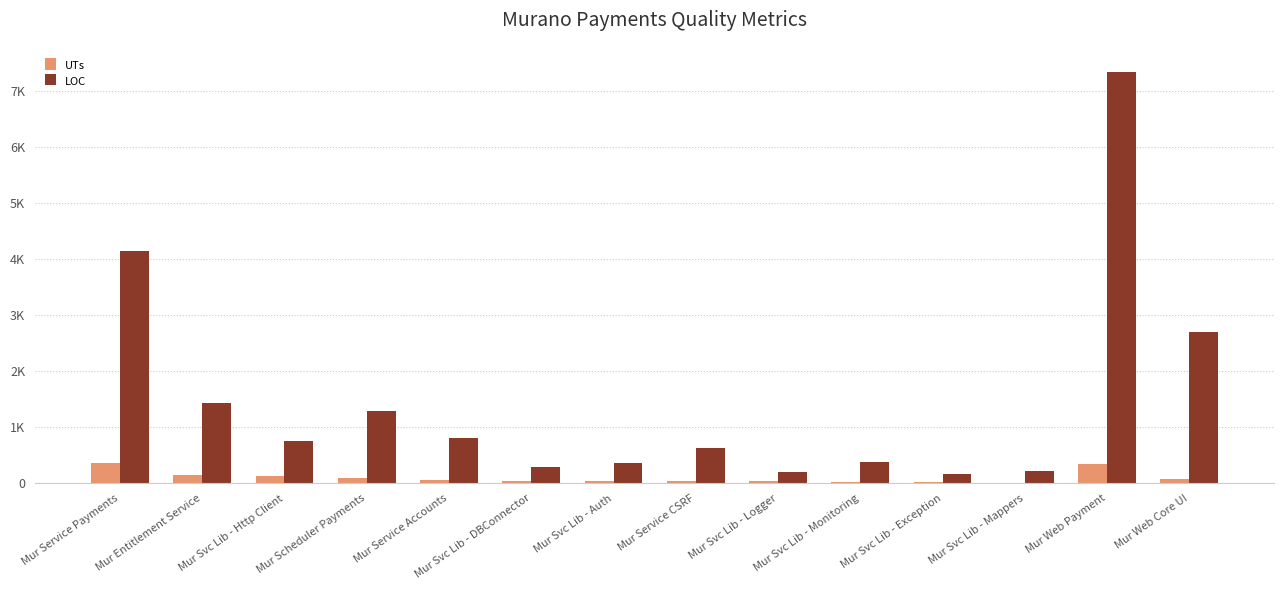

What is the smallest value displayed?

13